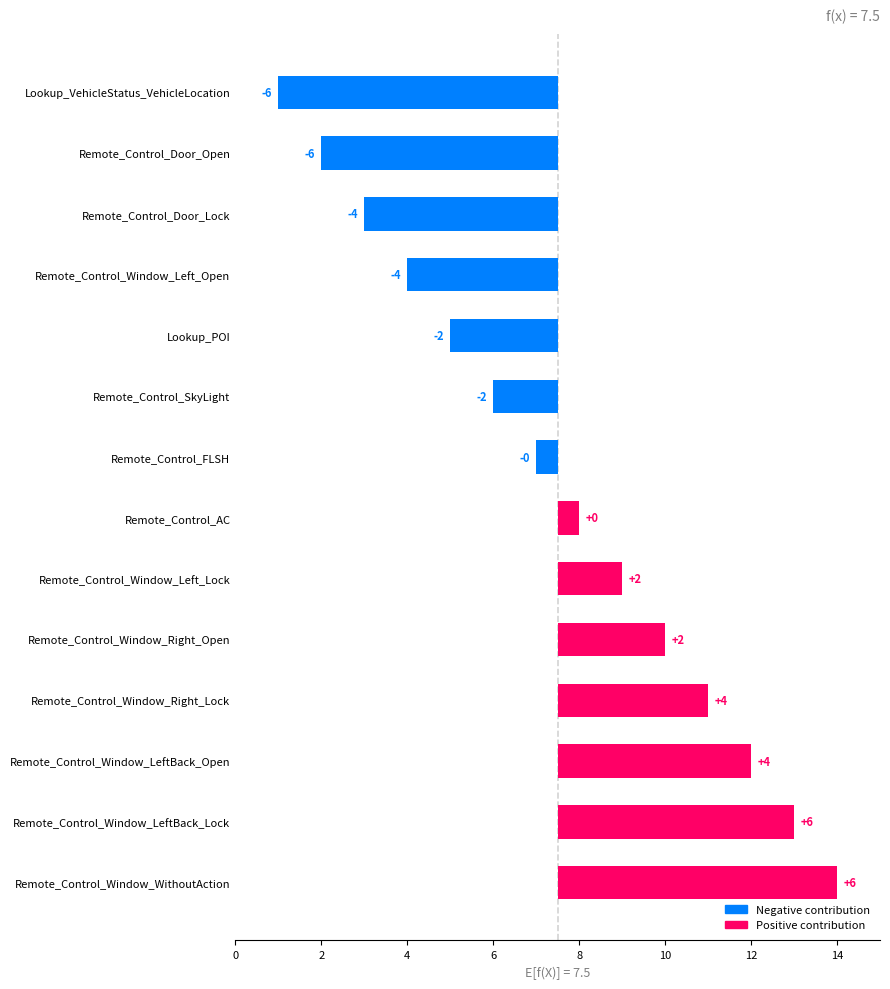

What is the change in value from Lookup_POI to Remote_Control_AC?

+3.0